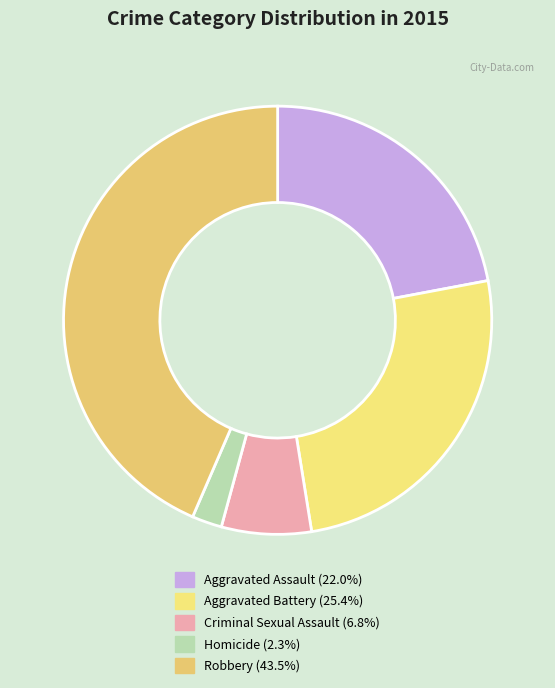

Is there any slice that represents more than half of the pie?

No